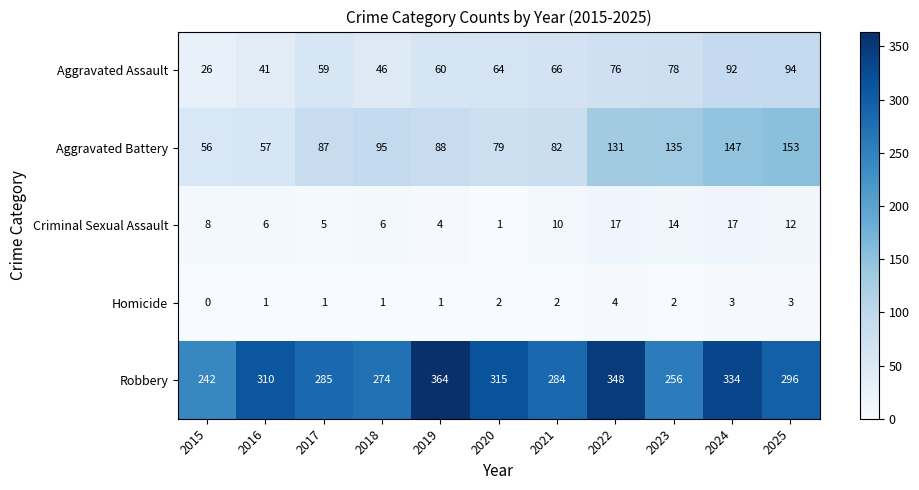

List the labels in order of Aggravated Battery value, smallest first.

2015, 2016, 2020, 2021, 2017, 2019, 2018, 2022, 2023, 2024, 2025